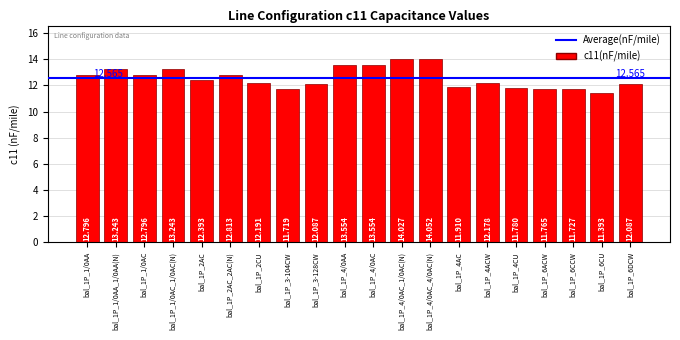

What is the change in value from bal_1P_1/0AC to bal_1P_3-128CW?

-0.7